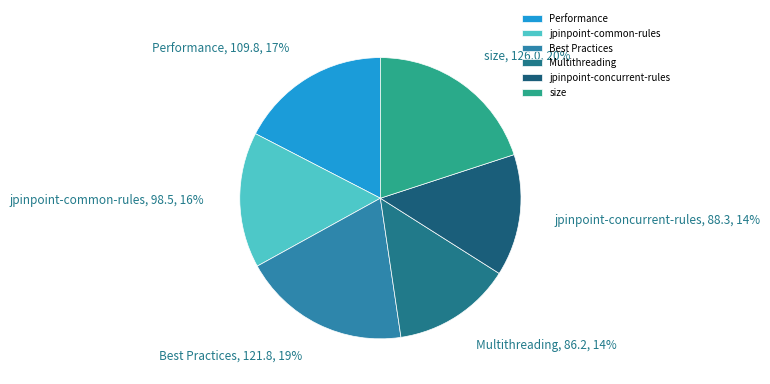

Is there a majority slice in this chart?

No